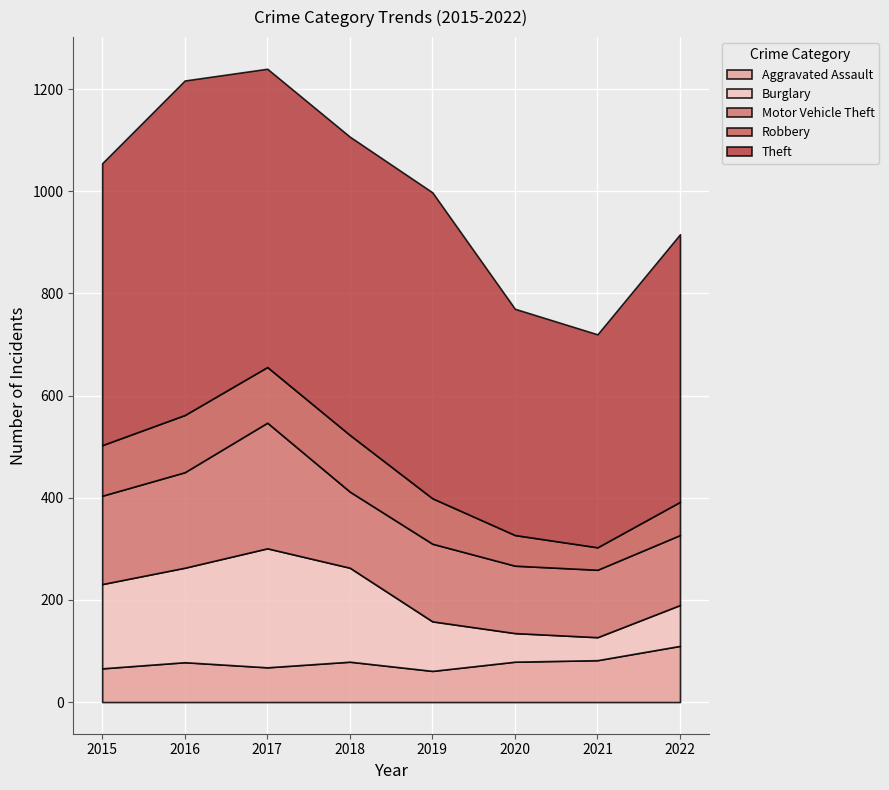

Which category has the highest value in the Aggravated Assault series?

2022